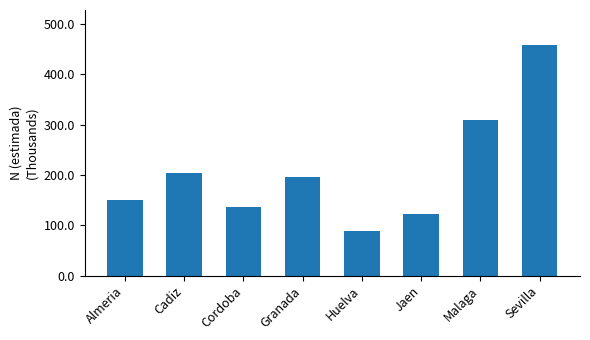

Rank the categories by value from lowest to highest.

Huelva, Jaen, Cordoba, Almeria, Granada, Cadiz, Malaga, Sevilla